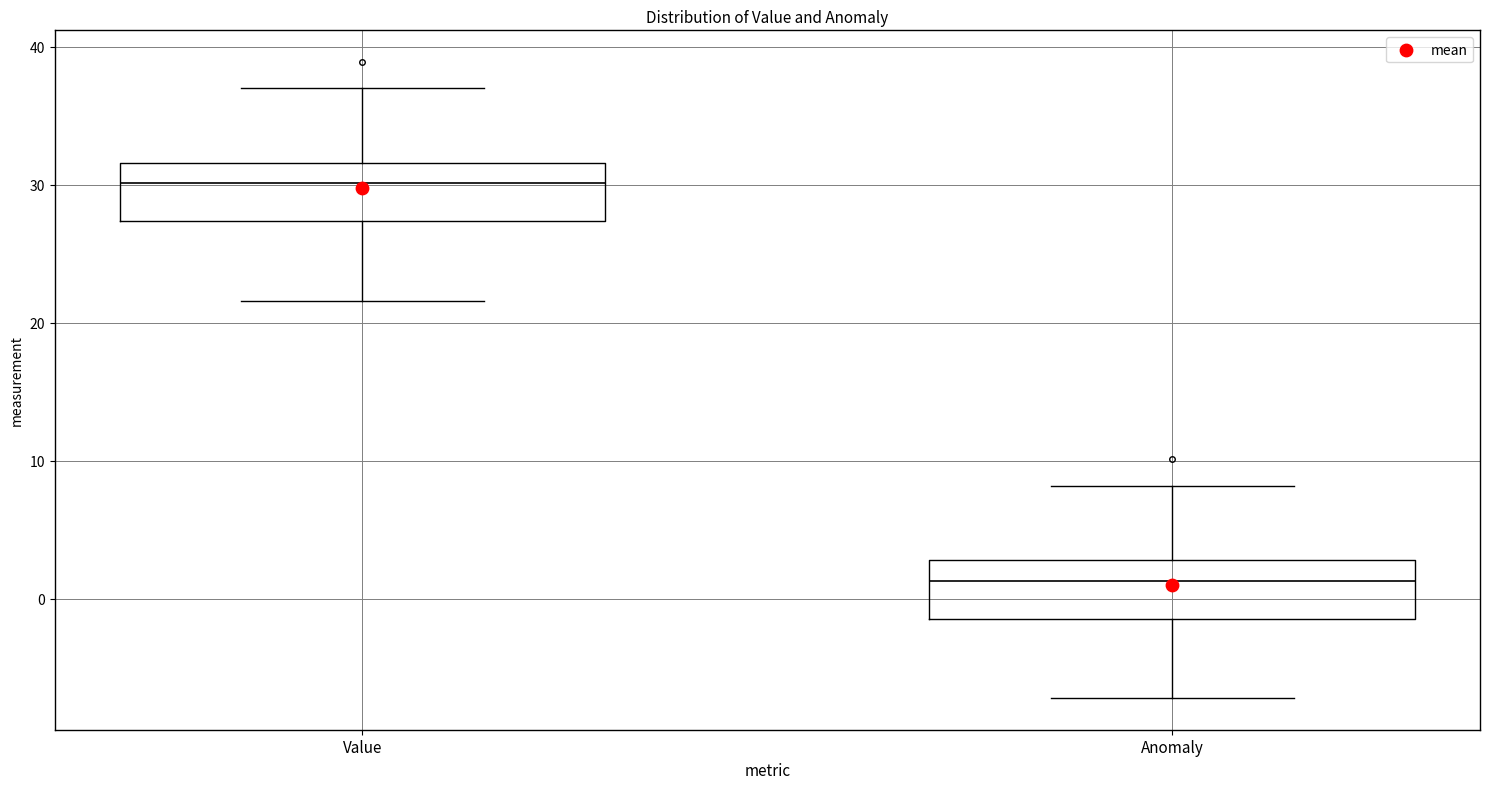

Reading left to right, transcribe this box plot: for each box, give where its median line is, the range the box spans, and where its two whiskers end, as read against the y-axis. The values are not printed on the chart, so give them approximately, as read against the axis.

Value: median 30, box 27 to 32, whiskers 22 to 37
Anomaly: median 1, box -1 to 3, whiskers -7 to 8